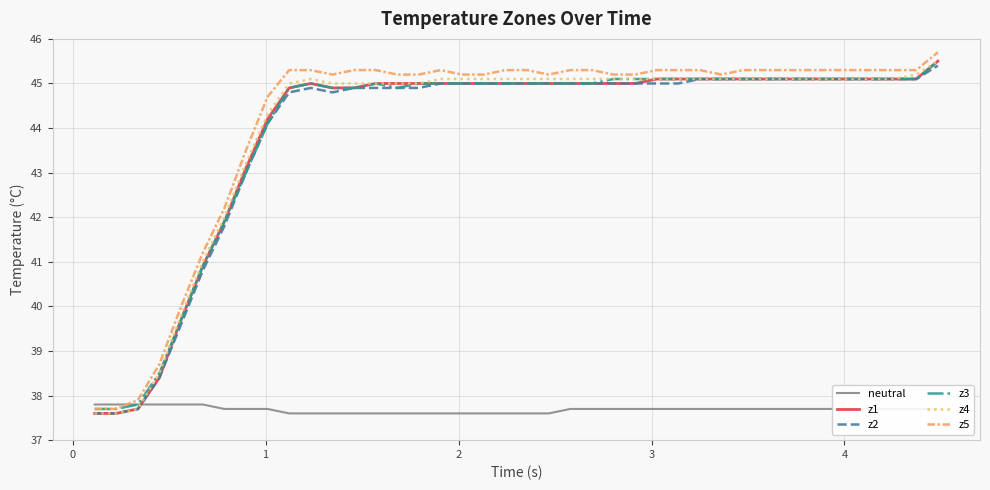

How many intersections are there between neutral and z4?

1